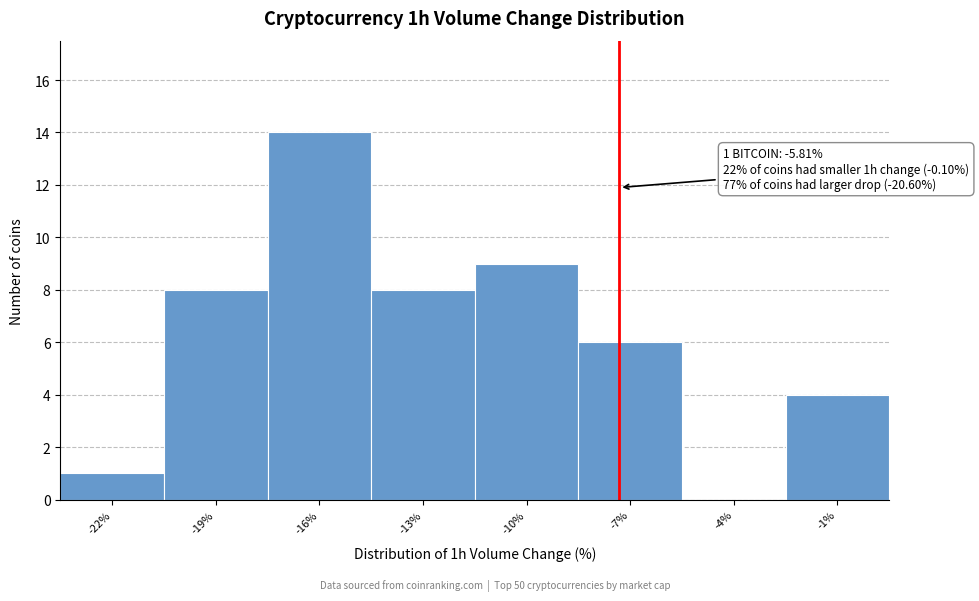

Reading left to right, what are all the values shown in this chart?

-22%=1	-19%=8	-16%=14	-13%=8	-10%=9	-7%=6	-4%=0	-1%=4